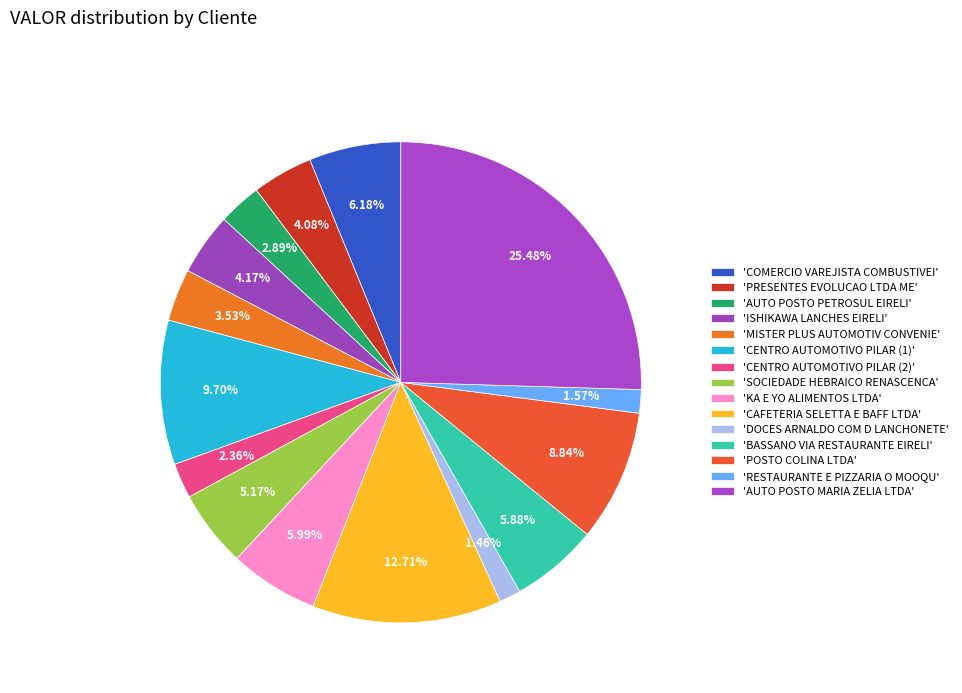

Rank the categories by value from highest to lowest.

AUTO POSTO MARIA ZELIA LTDA, CAFETERIA SELETTA E BAFF LTDA, CENTRO AUTOMOTIVO PILAR (1), POSTO COLINA LTDA, COMERCIO VAREJISTA COMBUSTIVEI, KA E YO ALIMENTOS LTDA, BASSANO VIA RESTAURANTE EIRELI, SOCIEDADE HEBRAICO RENASCENCA, ISHIKAWA LANCHES EIRELI, PRESENTES EVOLUCAO LTDA ME, MISTER PLUS AUTOMOTIV CONVENIE, AUTO POSTO PETROSUL EIRELI, CENTRO AUTOMOTIVO PILAR (2), RESTAURANTE E PIZZARIA O MOOQU, DOCES ARNALDO COM D LANCHONETE